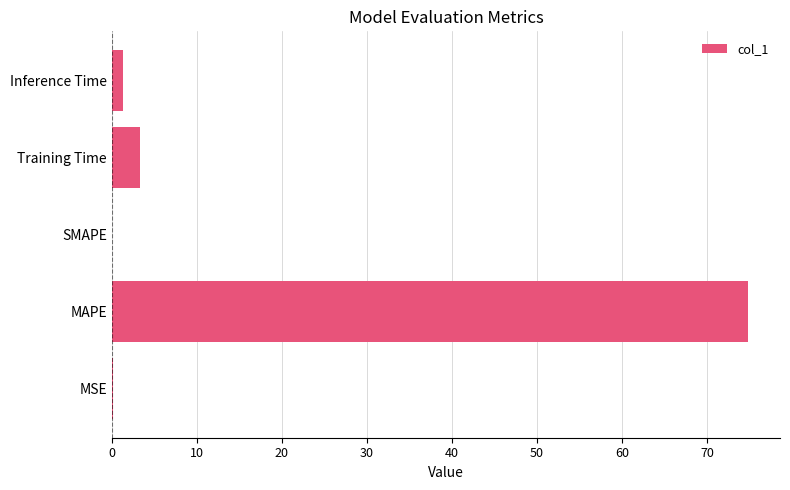

What is the sum of all values?

79.6